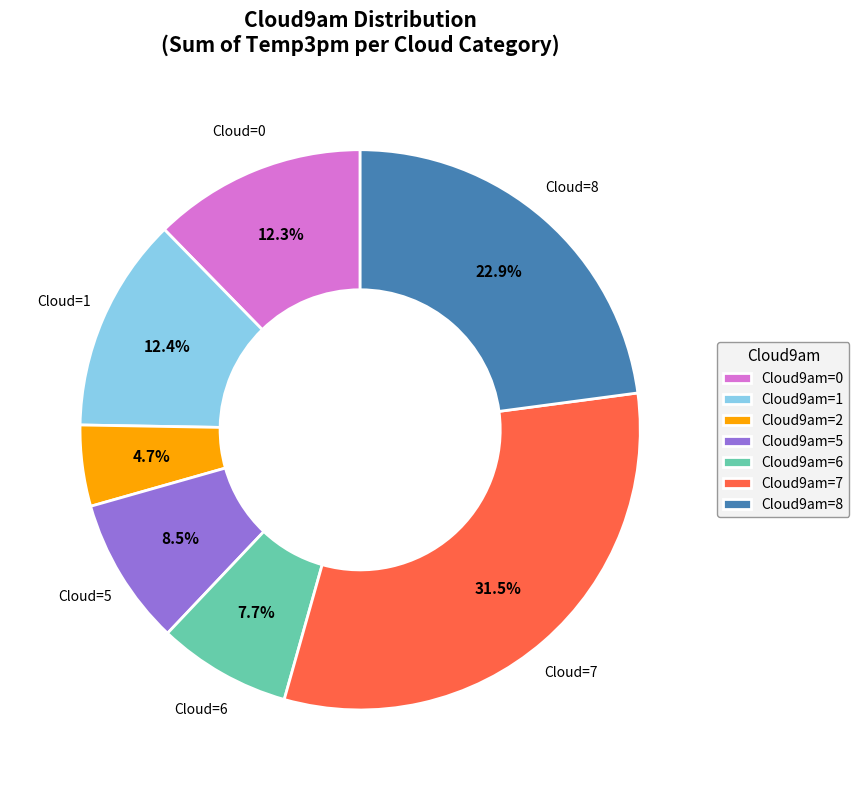

Which category has the biggest portion of the pie?

Cloud9am=7